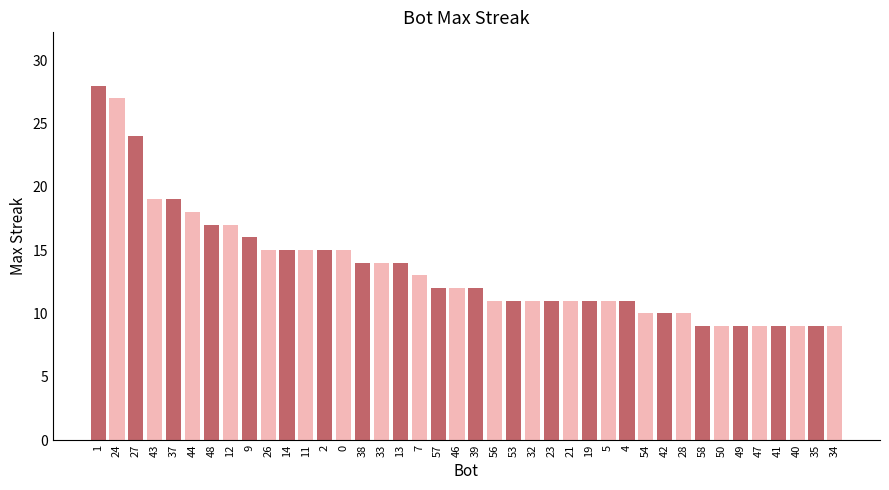

What is the change in value from 24 to 58?

-18